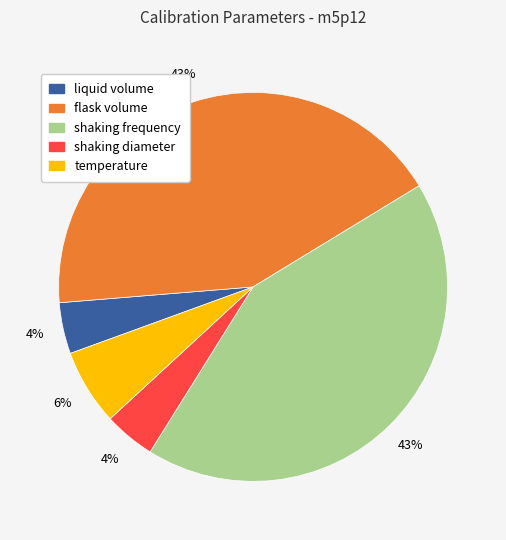

Is there any slice that represents more than half of the pie?

No